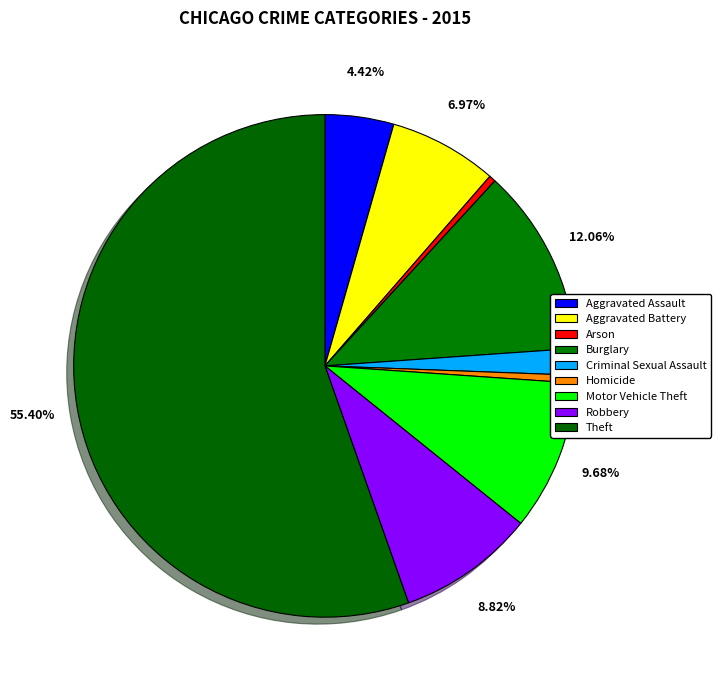

Which has a higher value, Robbery or Arson?

Robbery